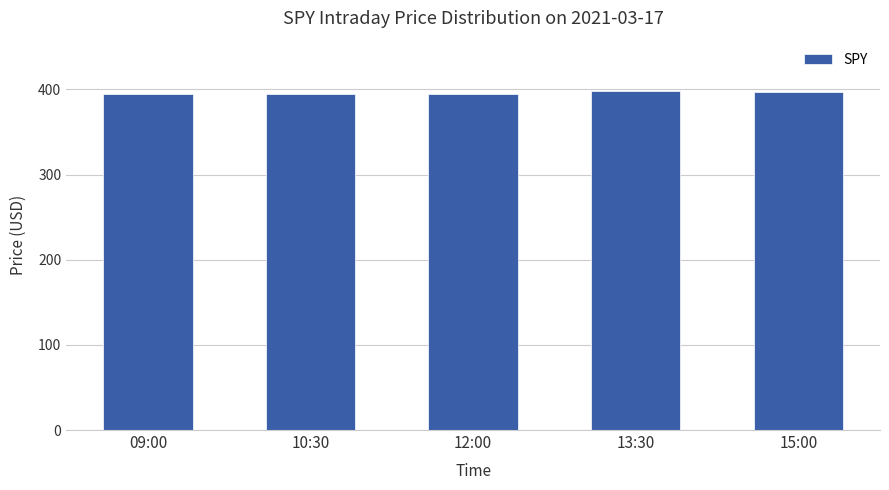

What is the maximum value shown in the chart?

397.6